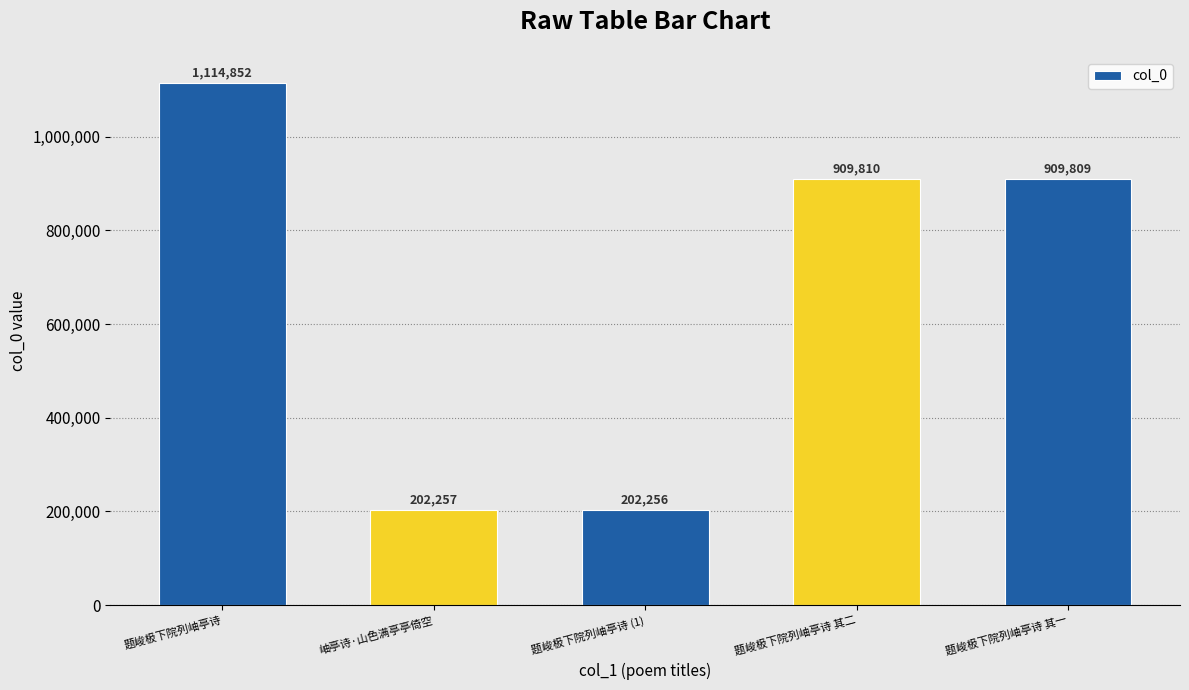

What is the label of the 1st bar from the left?

题峻极下院列岫亭诗